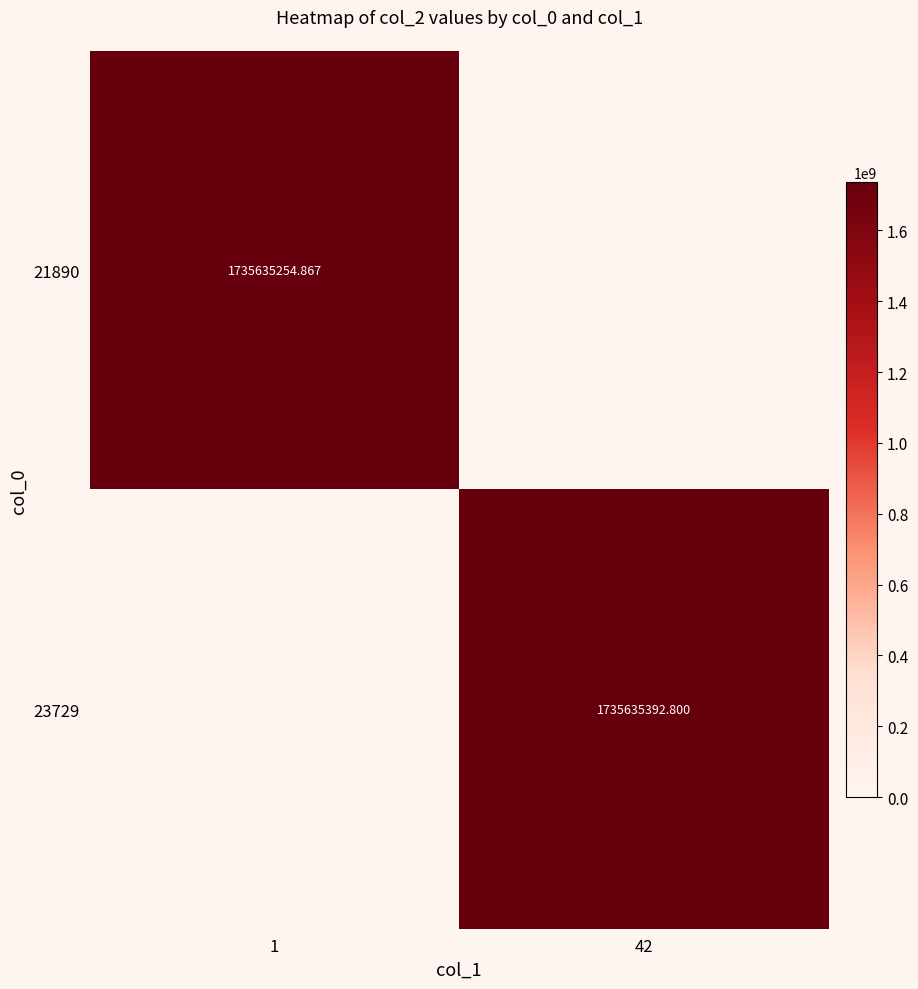

What is the greatest value displayed?

1735635392.8